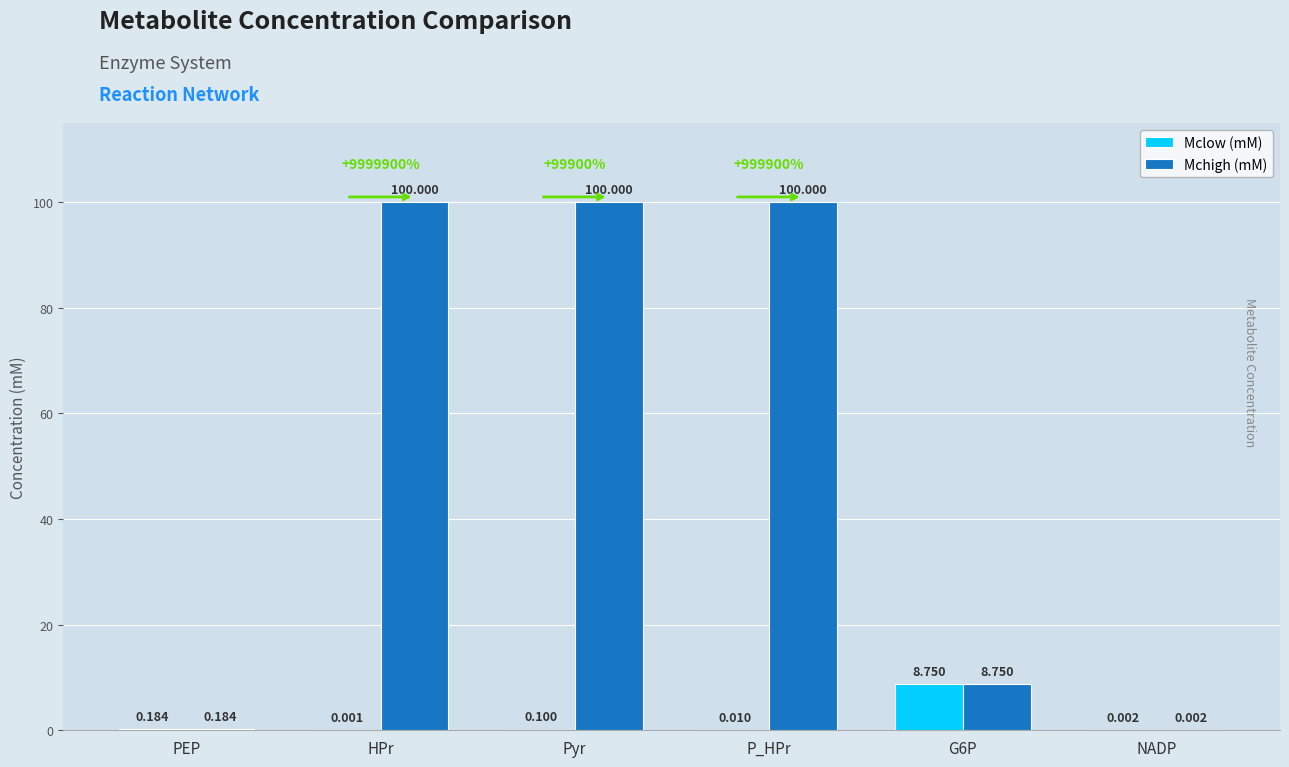

Which series has the largest total across all categories?

Mchigh (mM)